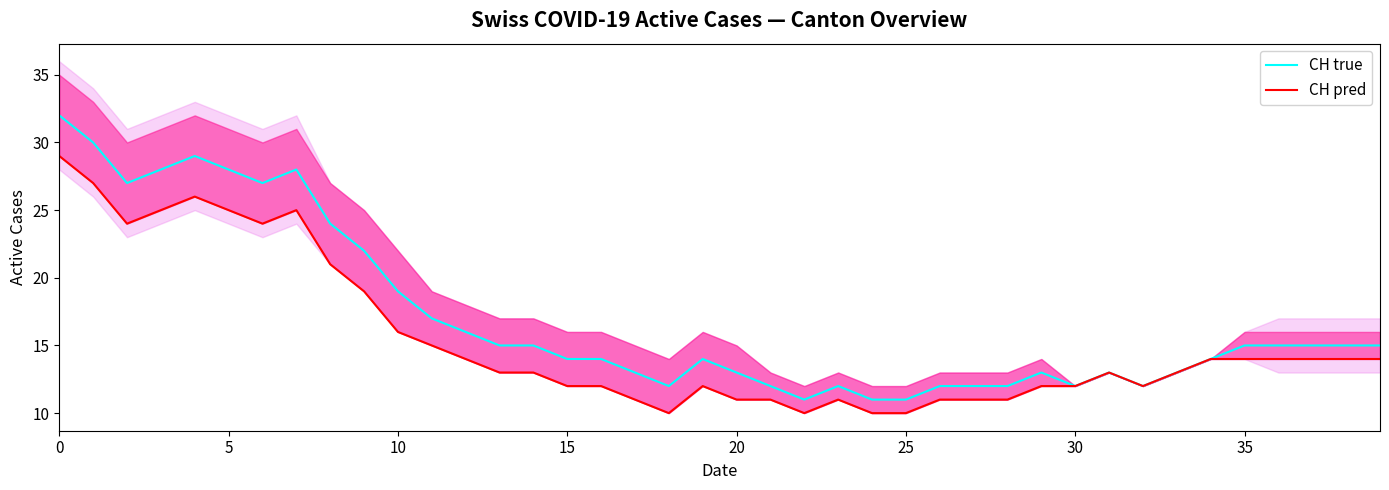

How many lines are shown in the chart?

2